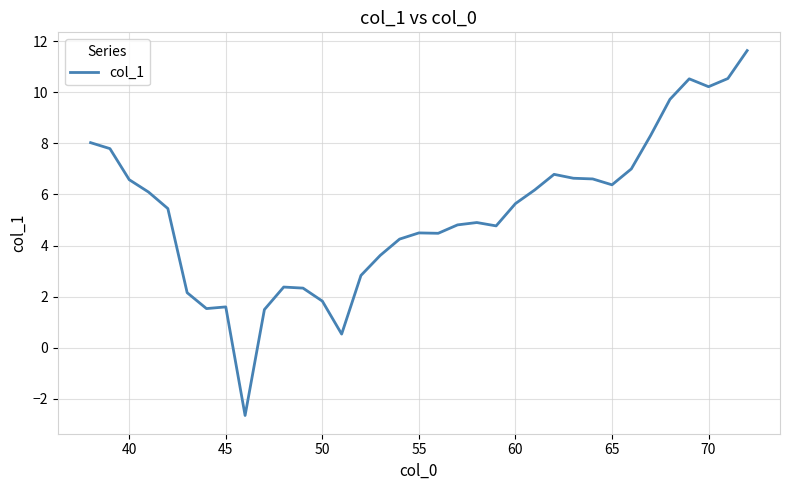

What is the maximum value shown in the chart?

11.6